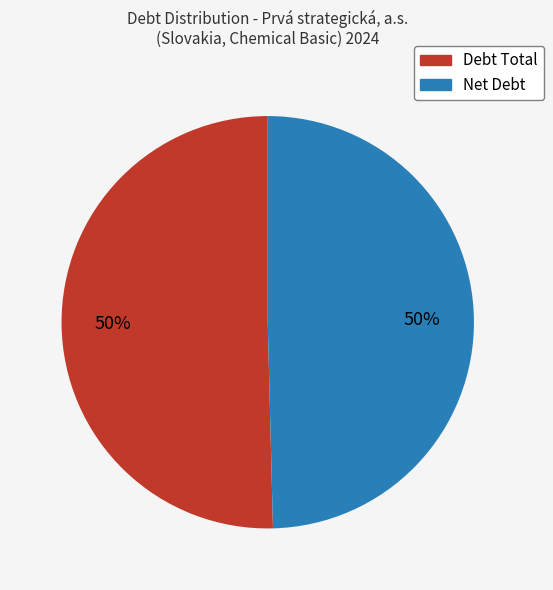

What percentage is the Net Debt slice, to the nearest percent?

50%